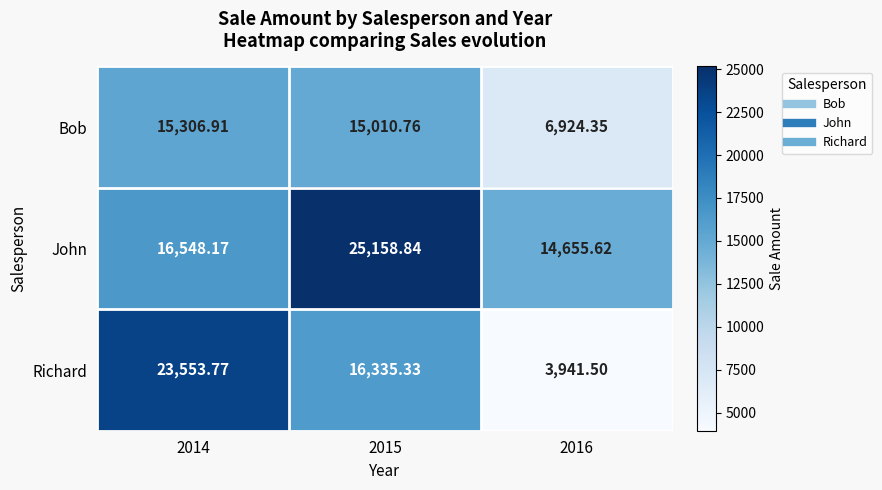

What is the total value across all series at 2016?

25521.5